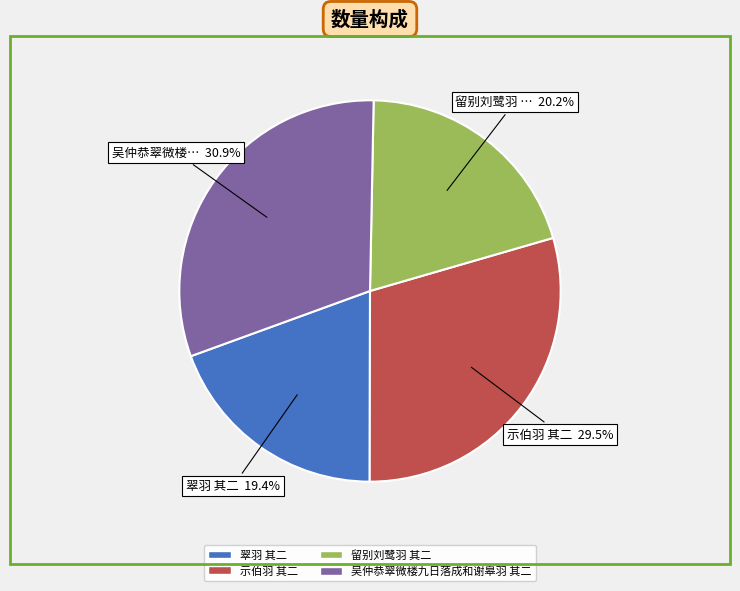

Rank the categories by value from lowest to highest.

翠羽 其二, 留别刘鹭羽 其二, 示伯羽 其二, 吴仲恭翠微楼九日落成和谢皋羽 其二